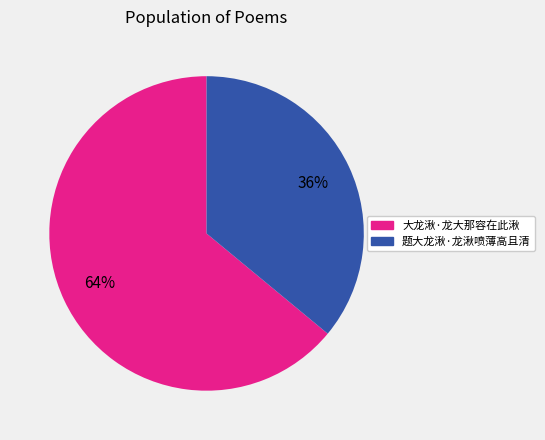

Which category has the biggest portion of the pie?

大龙湫·龙大那容在此湫